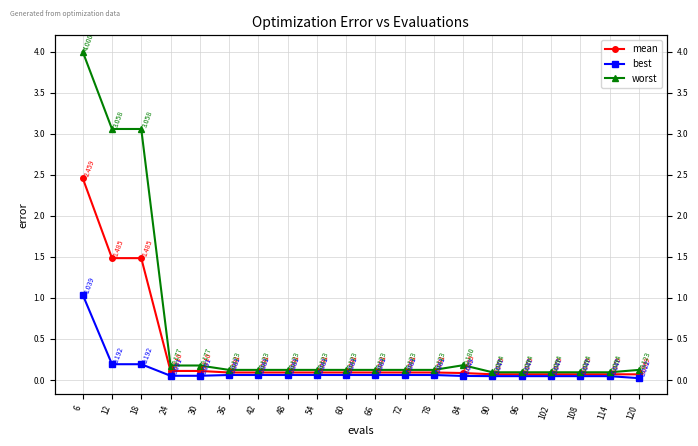

What is the sum of the worst values at 36 and 72?

0.2